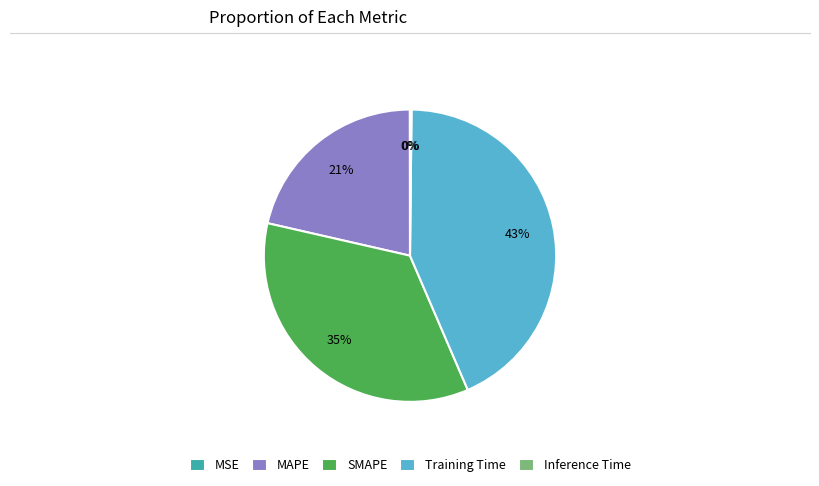

Combined, do Training Time and MAPE account for over 50%?

Yes